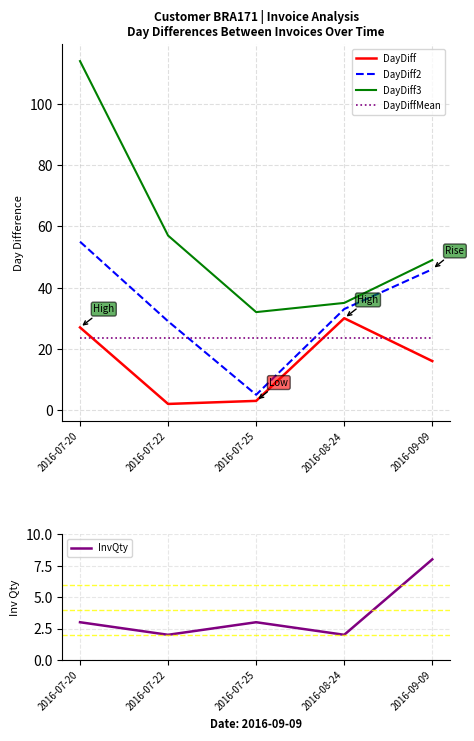

What is the spread (max minus min) of values at 2016-08-24?

33.0